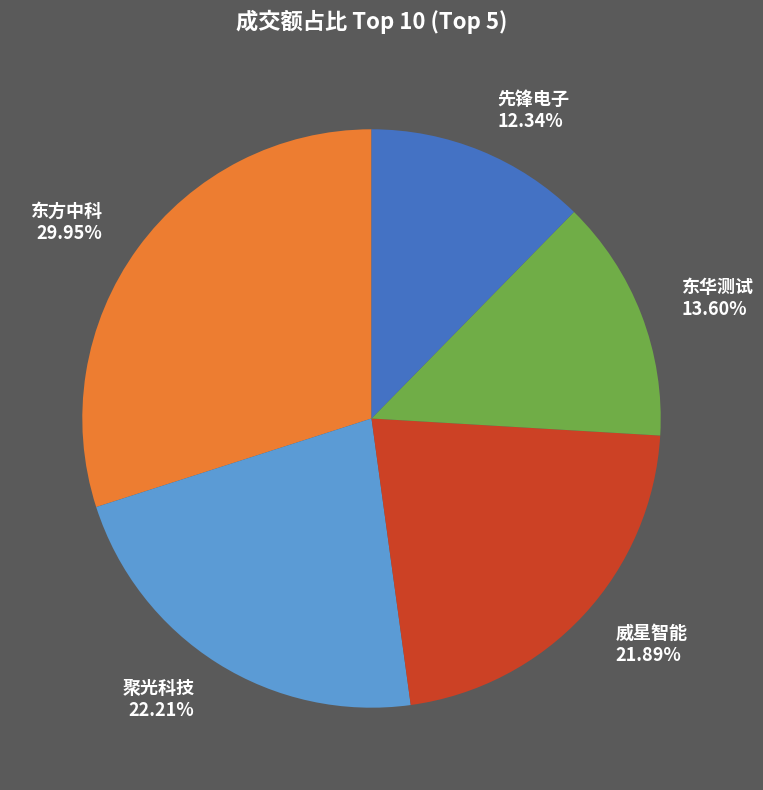

Is there a majority slice in this chart?

No